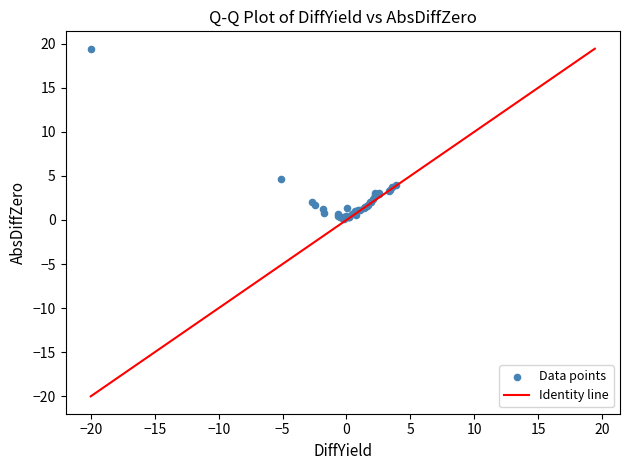

What Y value in the scatter plot is closest to 9?

4.7